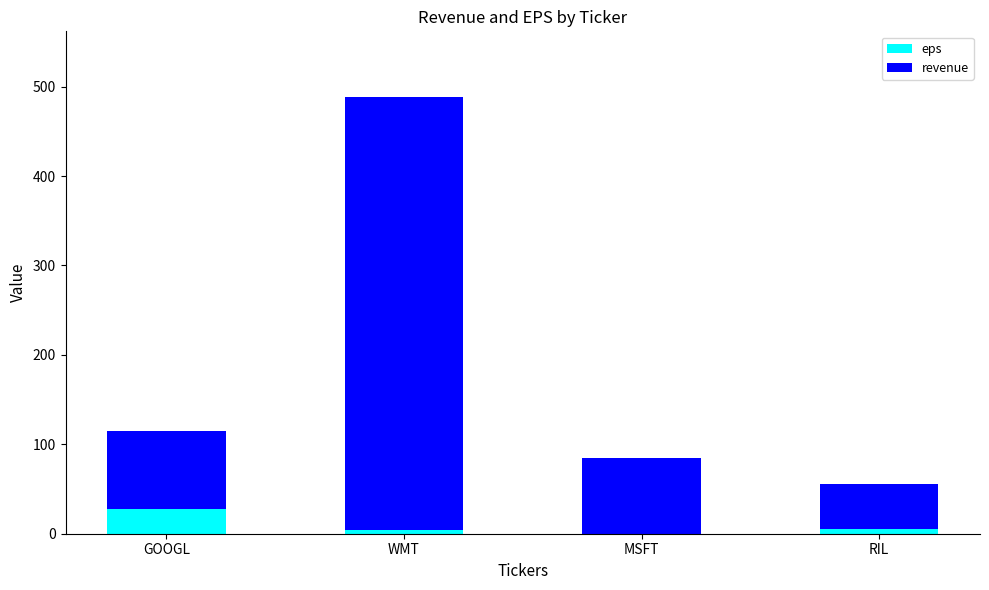

Is it true that eps equals 27.8 at GOOGL?

True